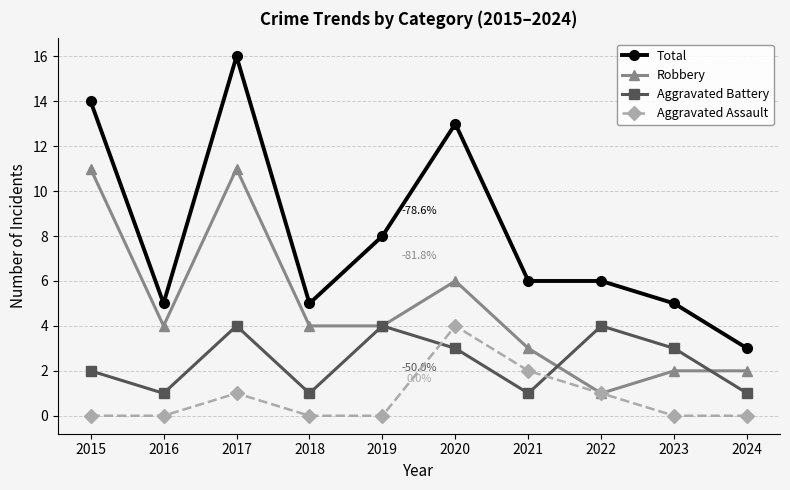

The value of Robbery at 2024 is 2. True or false?

True